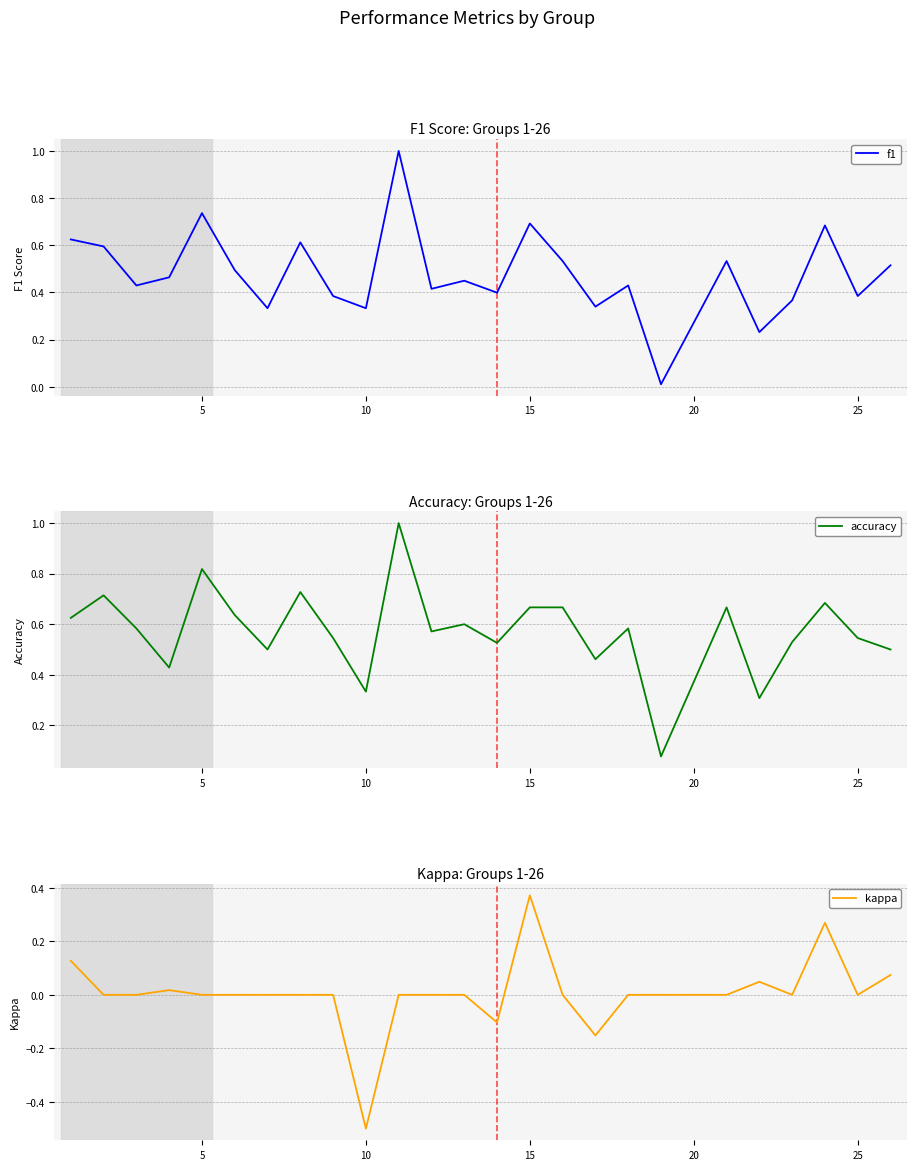

Which category has the lowest value in the kappa series?

10